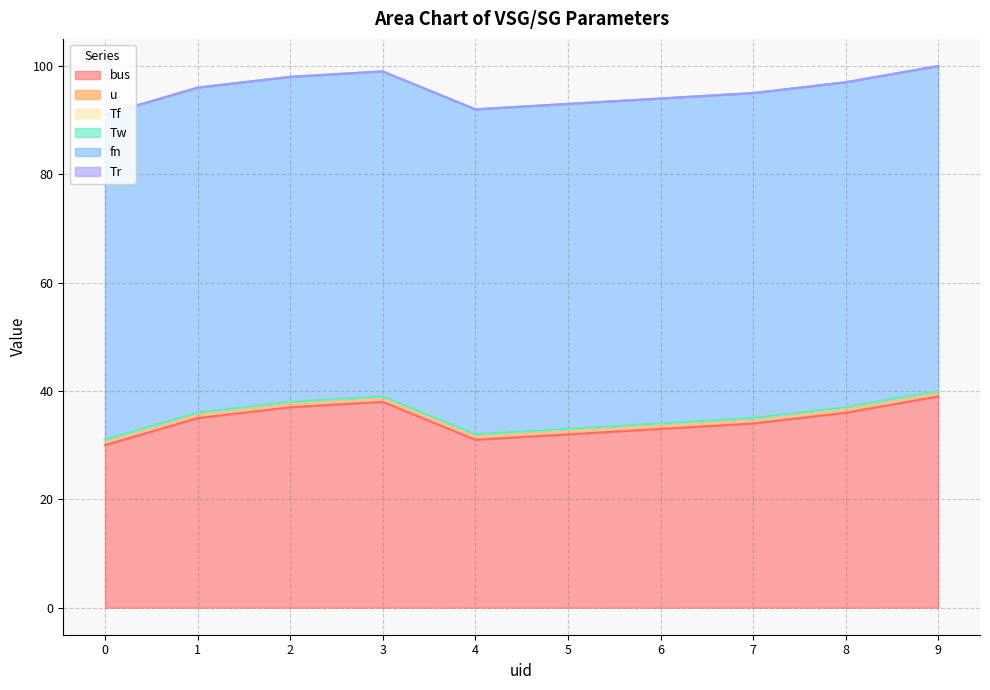

At how many categories does at least one series exceed 13?

10